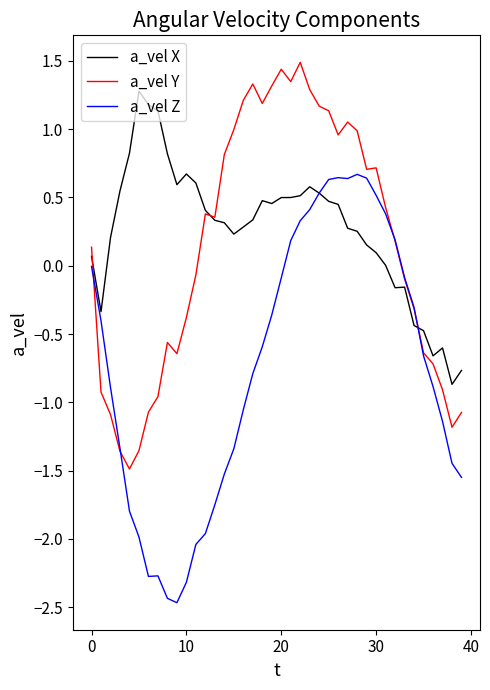

Rank the series by their maximum value, from highest to lowest.

a_vel Y, a_vel X, a_vel Z